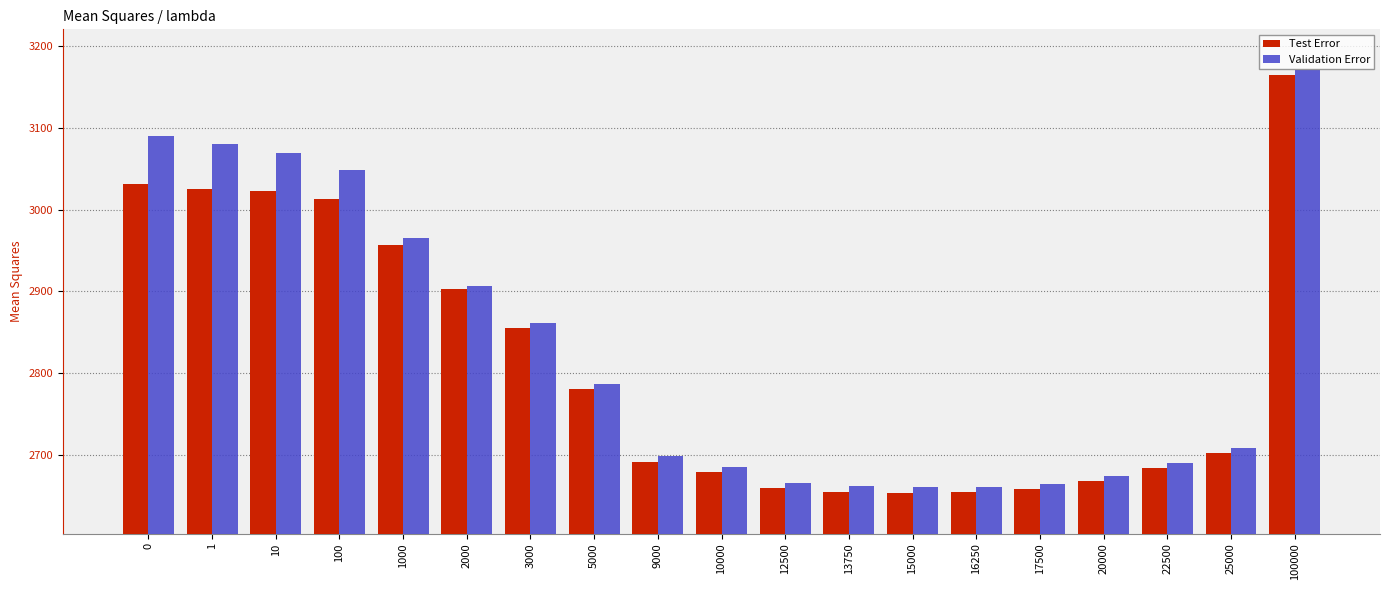

What are all the series names shown in the legend?

Test Error, Validation Error